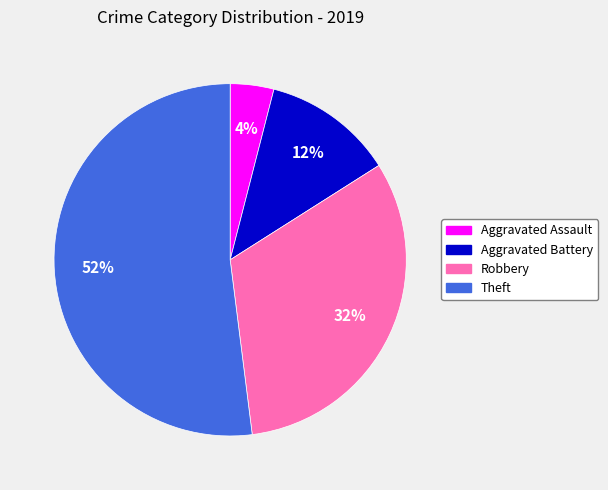

To the nearest percent, what is the difference between the Robbery and Aggravated Assault slice percentages?

28%